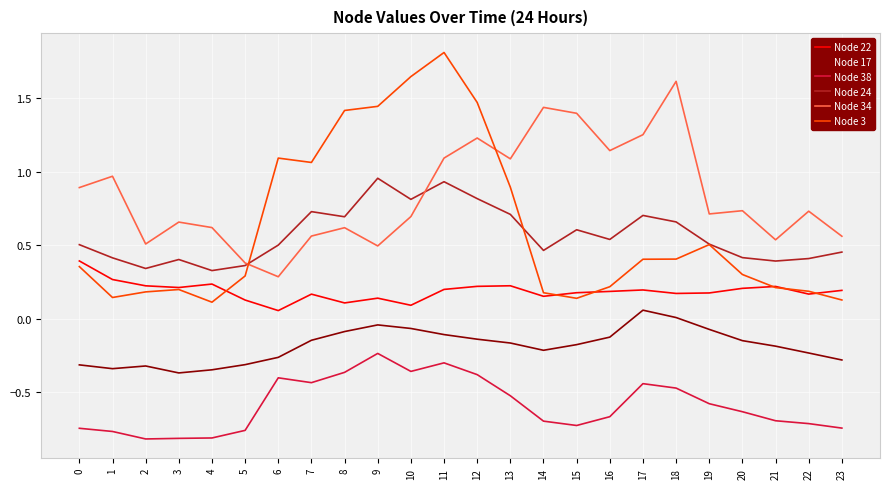

At which category is the sum across all series the highest?

11